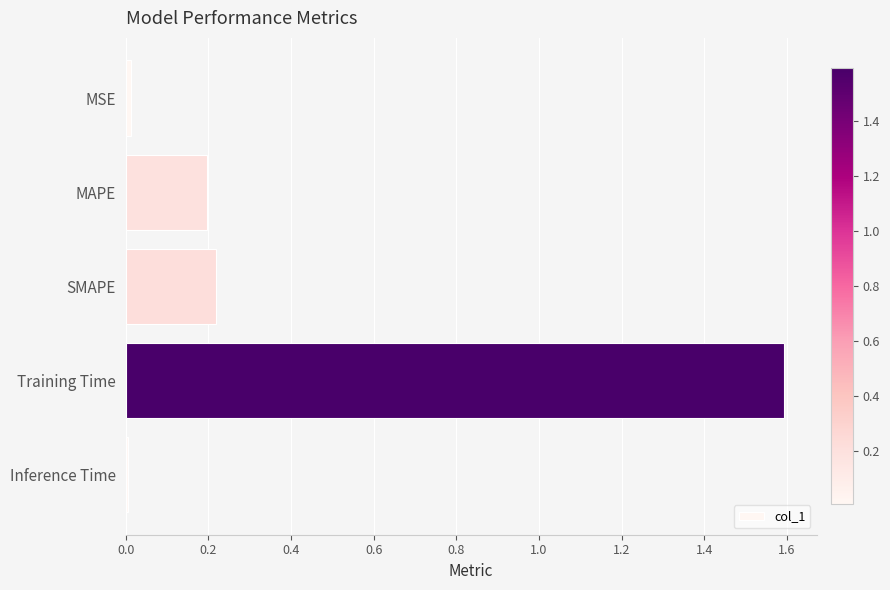

What is the sum of the values at Training Time and MAPE?

1.8